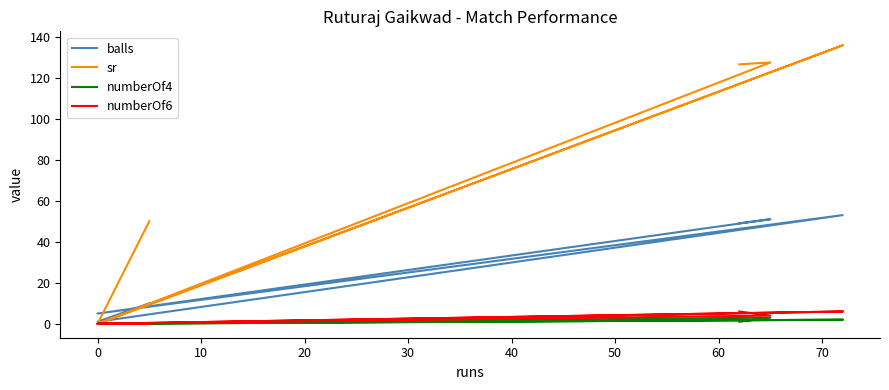

What is the maximum value shown in the chart?

135.8